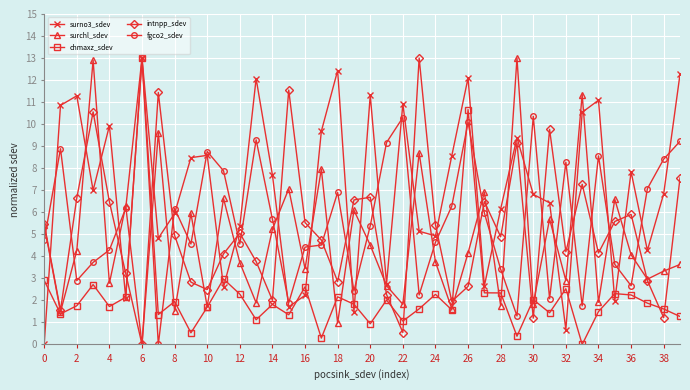

What is the value of the fgco2_sdev point at the 27th from the left?

10.1